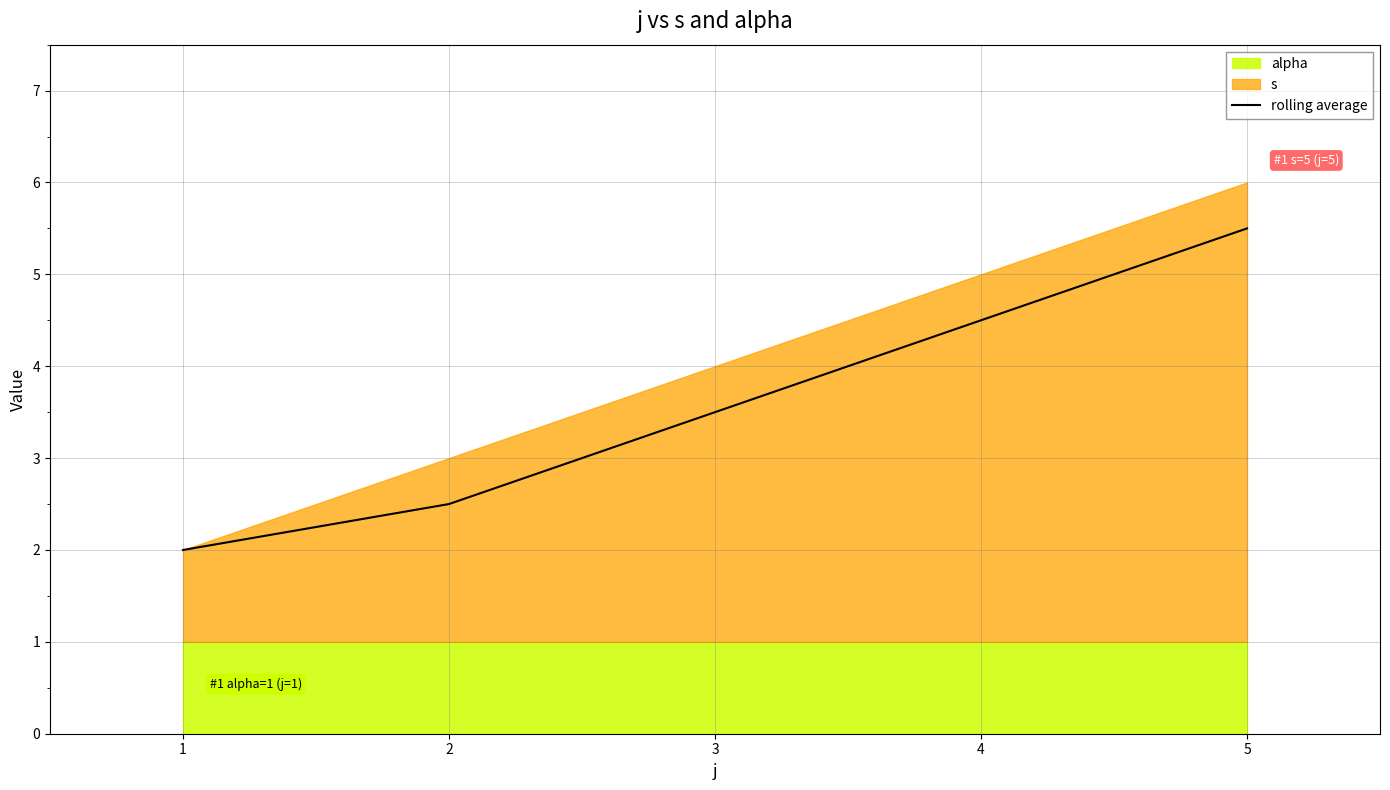

Does the chart display data point markers on the line(s)?

No